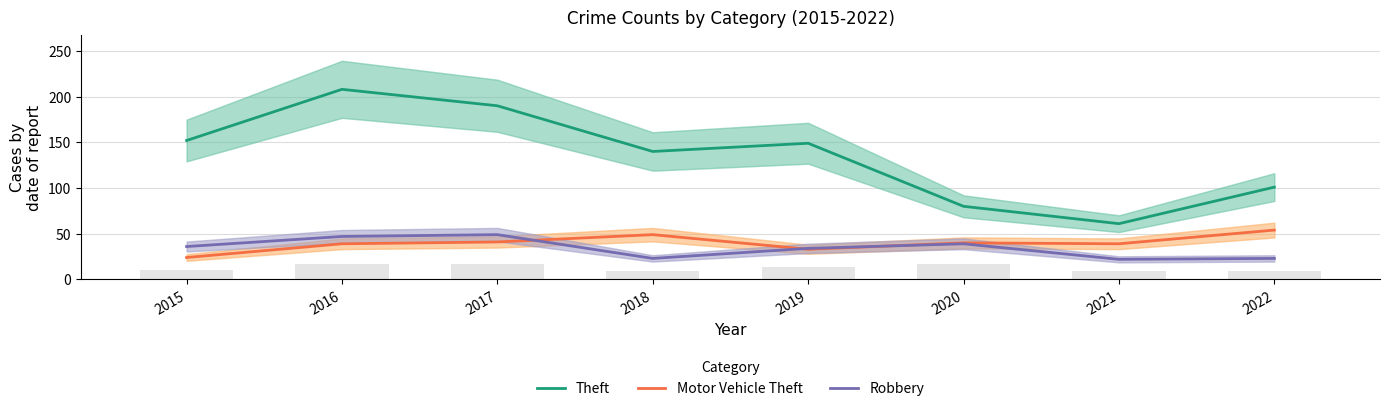

Rank the categories by Theft value from lowest to highest.

2021, 2020, 2022, 2018, 2019, 2015, 2017, 2016